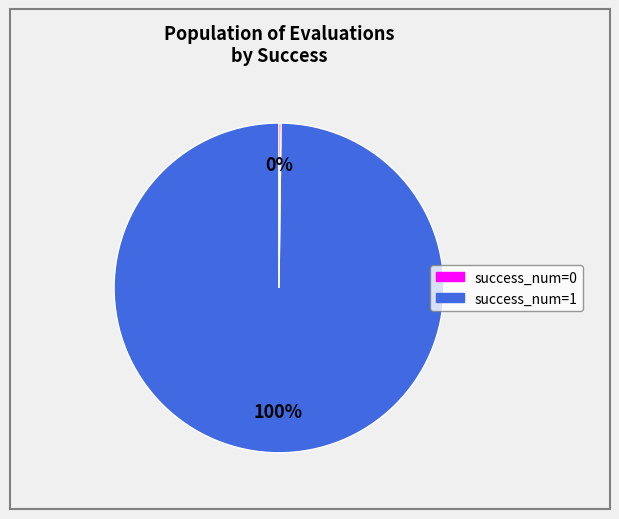

To the nearest percent, what is the difference between the largest and smallest slice percentages?

100%